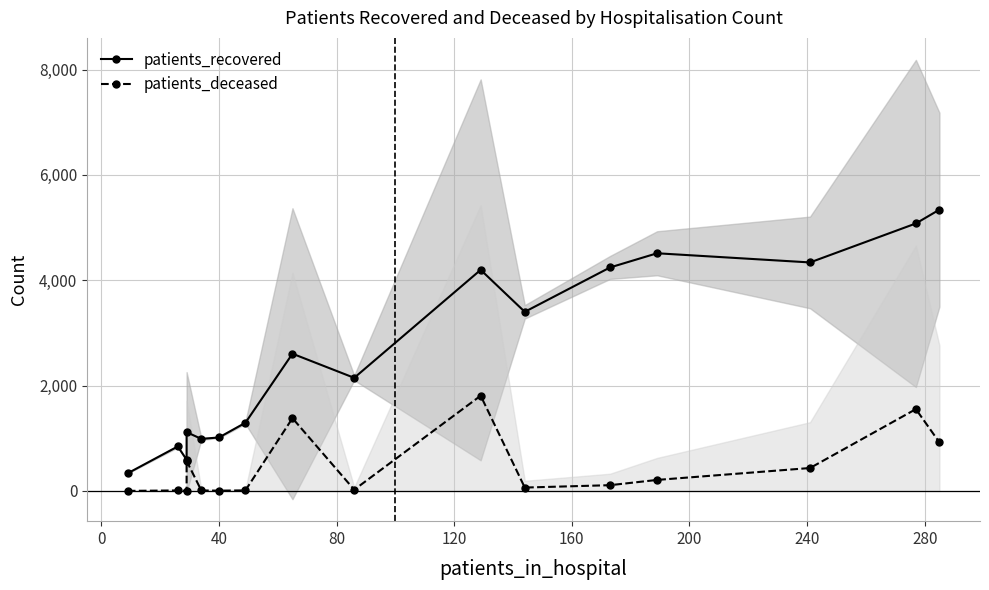

True or false: patients_recovered and patients_deceased cross at least once.

False